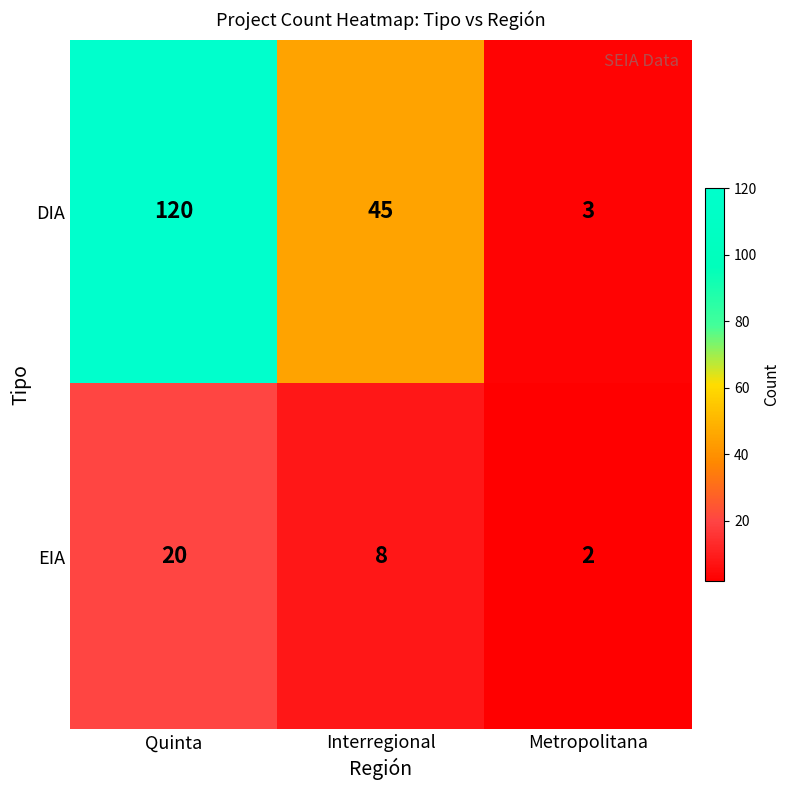

Where does the EIA series first go above 8?

Quinta